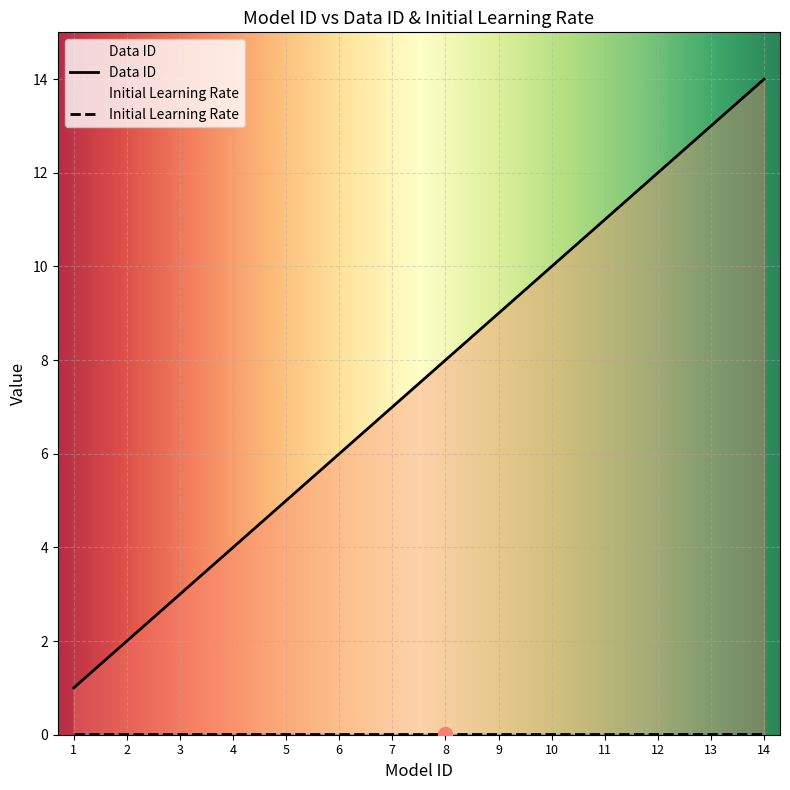

What is the value of the 6th point from the left?

6